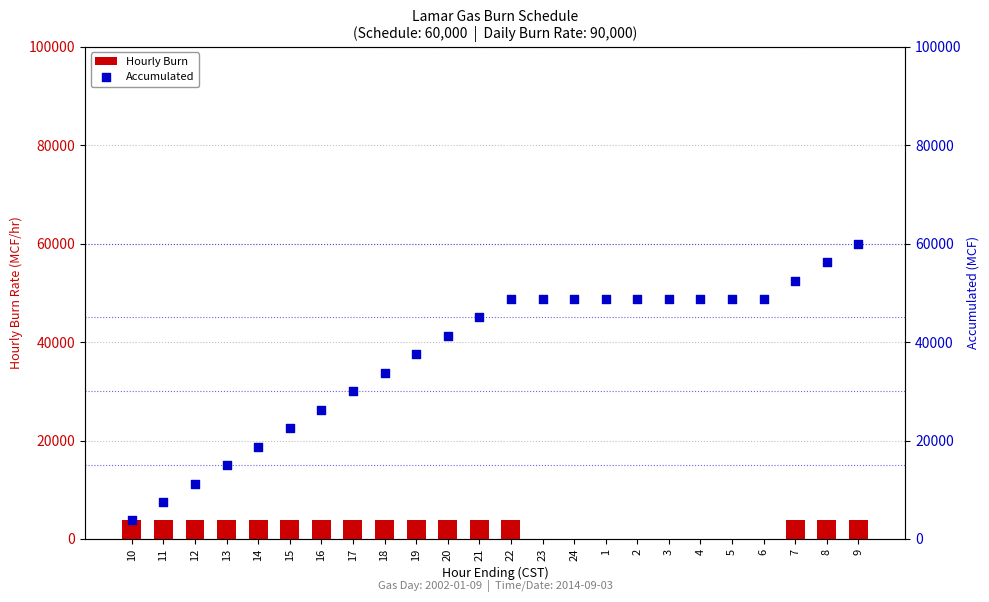

What is the total value across all series at 24?

48750